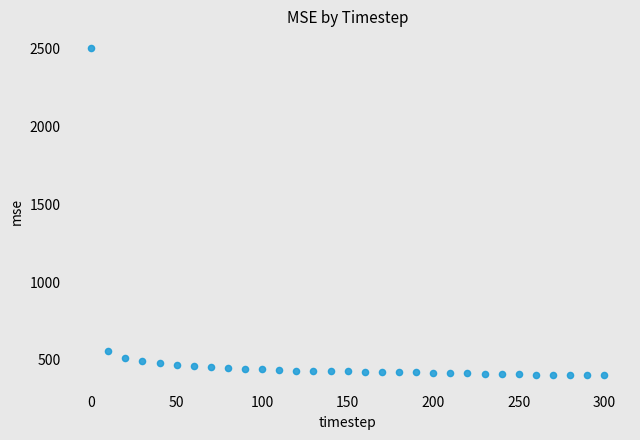

What Y value in the scatter plot is closest to 1454?

555.9